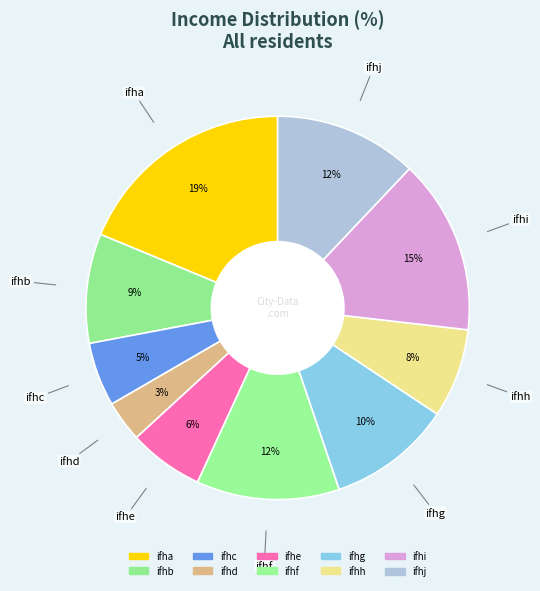

Do ifhf and ifhc together represent more than half of the pie?

No